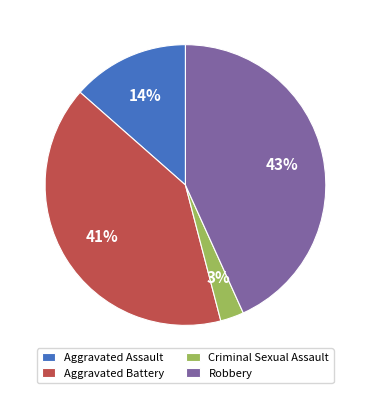

Is the sum of Aggravated Assault and Criminal Sexual Assault greater than half?

No